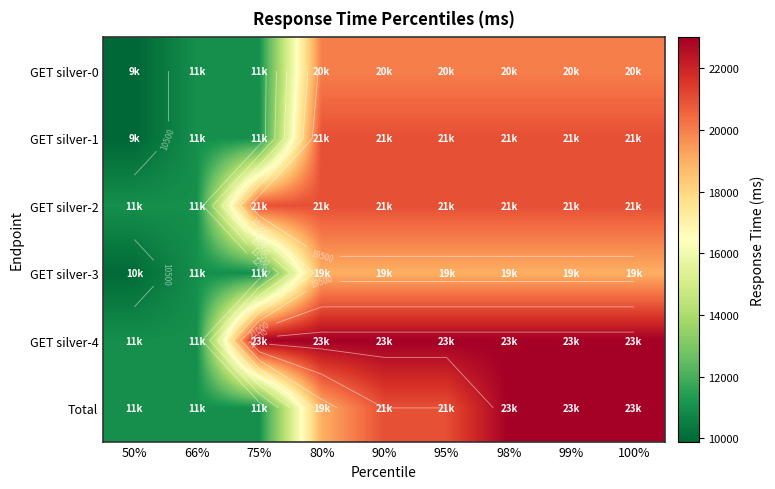

At how many categories does at least one series exceed 17761?

7